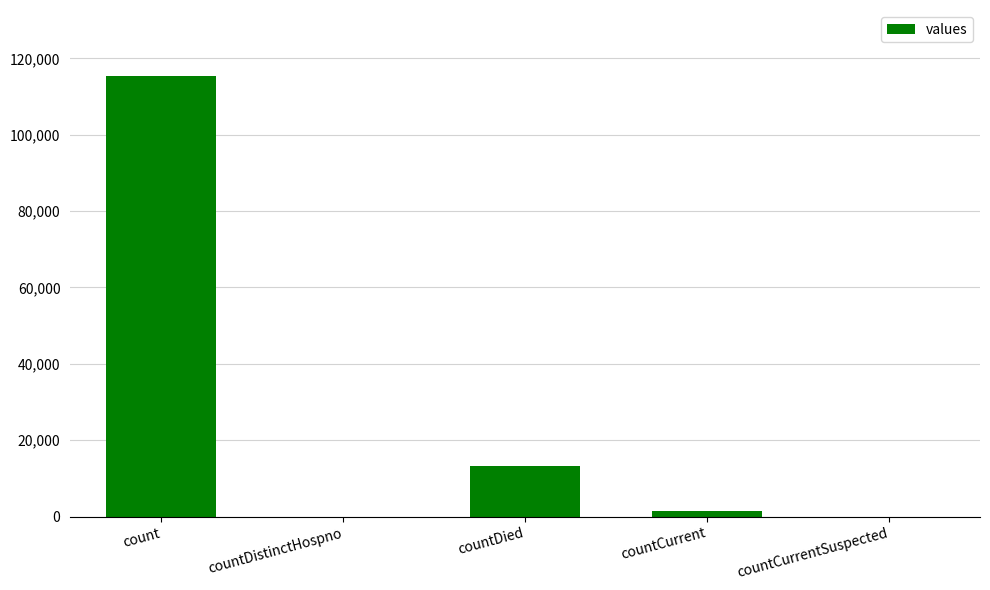

Which label corresponds to the largest value in the chart?

count